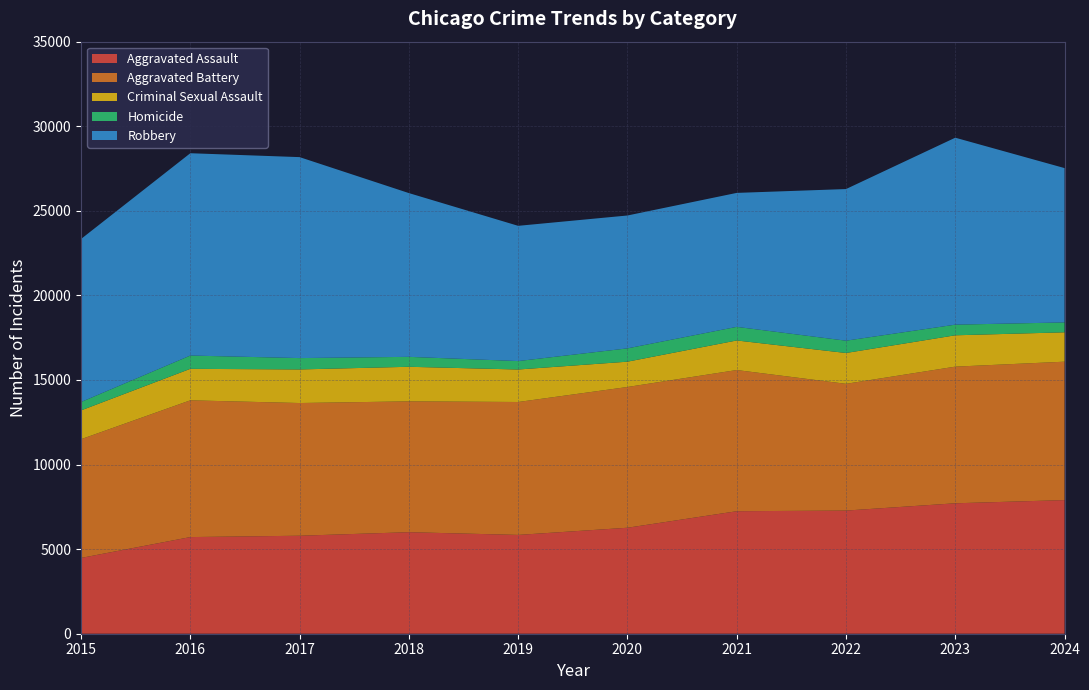

Reading right to left, what are all the values shown in this chart?

Aggravated Assault: 7900	7711	7280	7242	6265	5841	6002	5793	5713	4480
Aggravated Battery: 8182	8078	7493	8346	8321	7858	7735	7845	8085	7019
Criminal Sexual Assault: 1736	1853	1823	1748	1496	1920	2043	1985	1861	1702
Homicide: 585	629	727	804	787	499	588	672	786	496
Robbery: 9123	11052	8964	7920	7855	7995	9681	11880	11960	9638